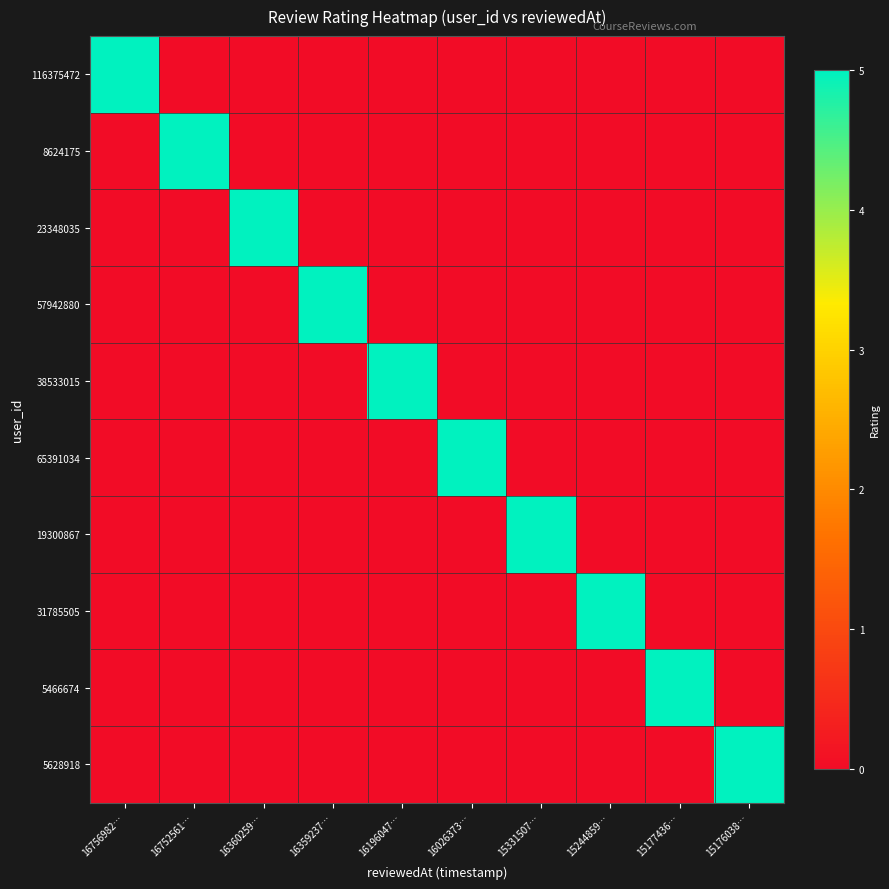

Rank the series at 16756982… from highest to lowest value.

116375472, 8624175, 23348035, 57942880, 38533015, 65391034, 19300867, 31785505, 5466674, 5628918